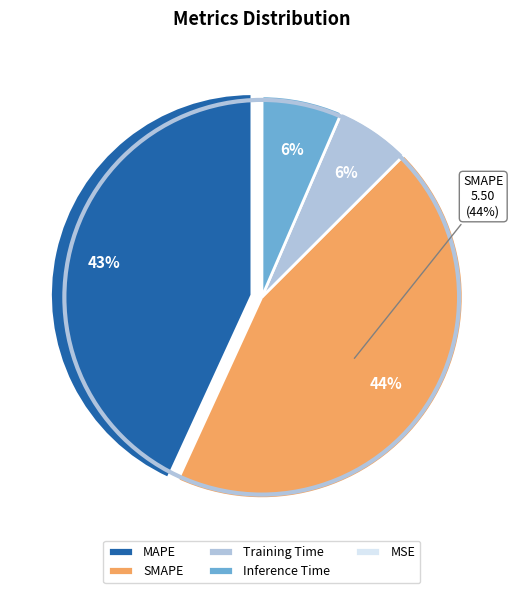

Between Inference Time and SMAPE, which is larger?

SMAPE